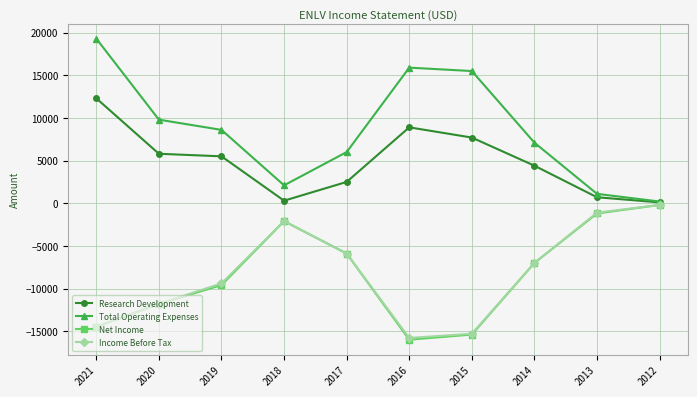

Reading right to left, transcribe all the data shown in this chart.

Research Development: 100	700	4400	7700	8900	2500	300	5500	5800	12300
Total Operating Expenses: 200	1100	7100	15500	15900	6000	2100	8600	9800	19300
Net Income: -200	-1200	-7000	-15400	-16000	-5900	-2100	-9600	-11800	-14500
Income Before Tax: -200	-1100	-7000	-15300	-15800	-5900	-2100	-9400	-11800	-14500